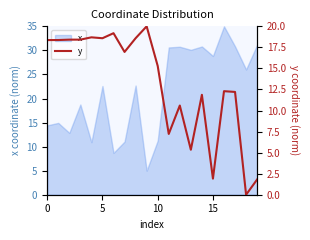

True or false: the data shows 4.1 at 17.

False